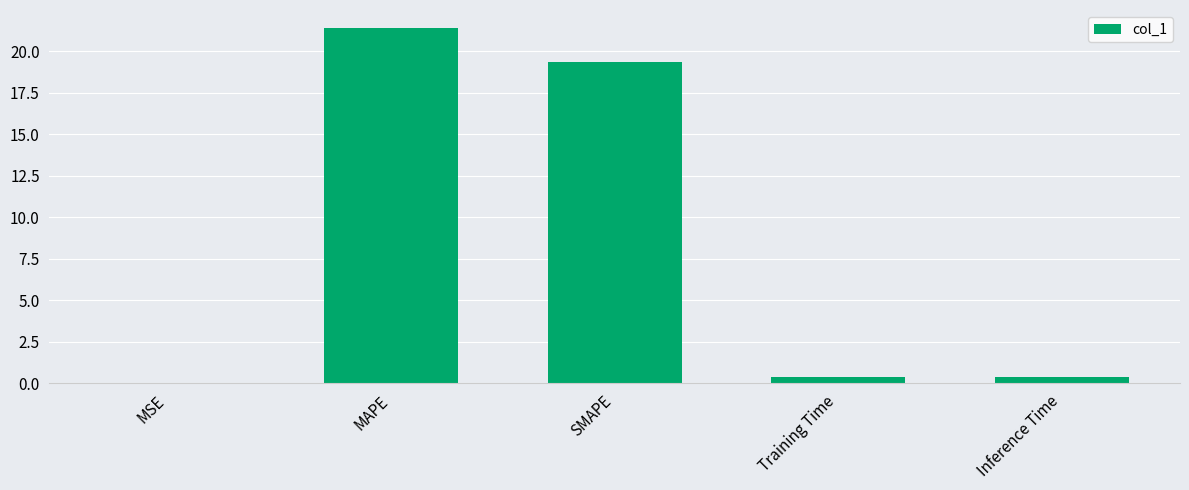

What is the maximum value shown in the chart?

21.4